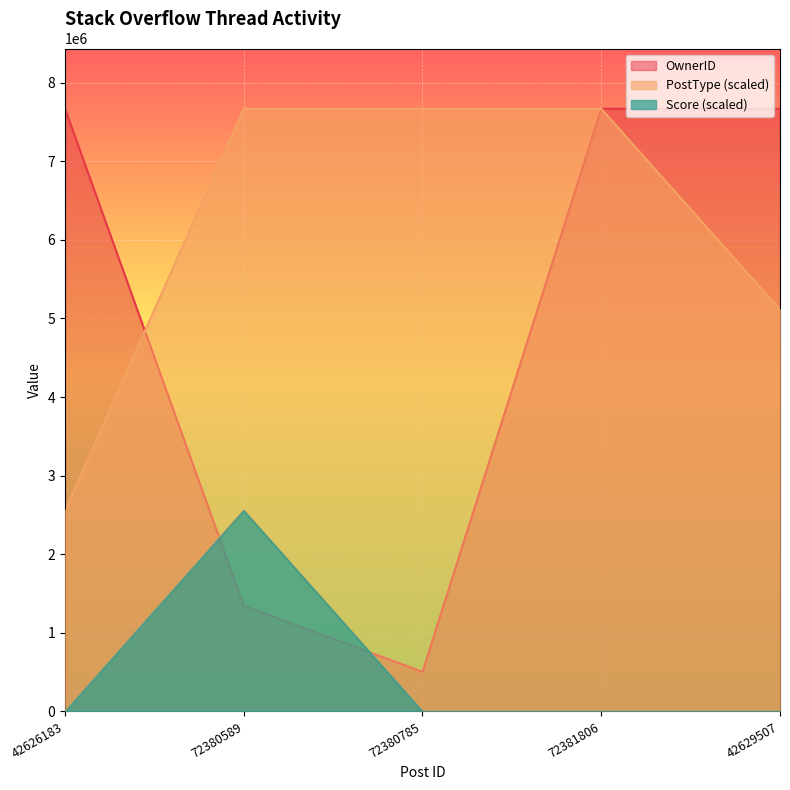

At which category does the chart reach its peak across all series?

72380589